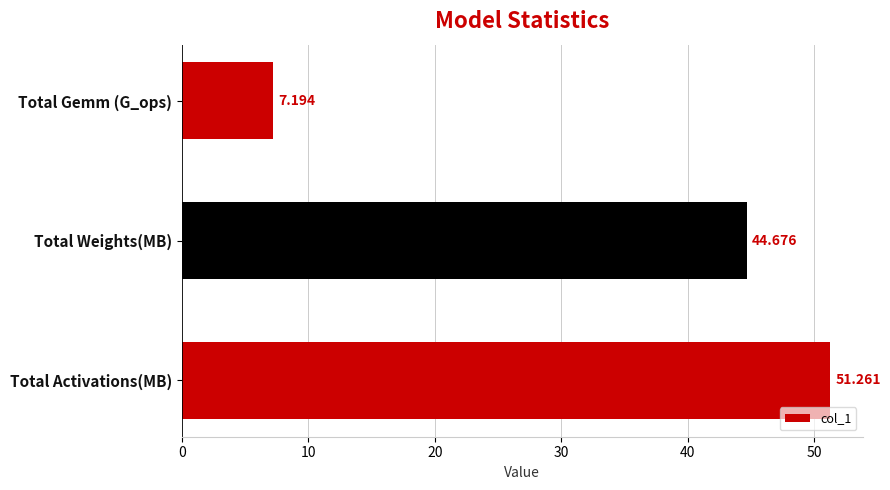

What is the difference between the second highest and minimum values?

37.5